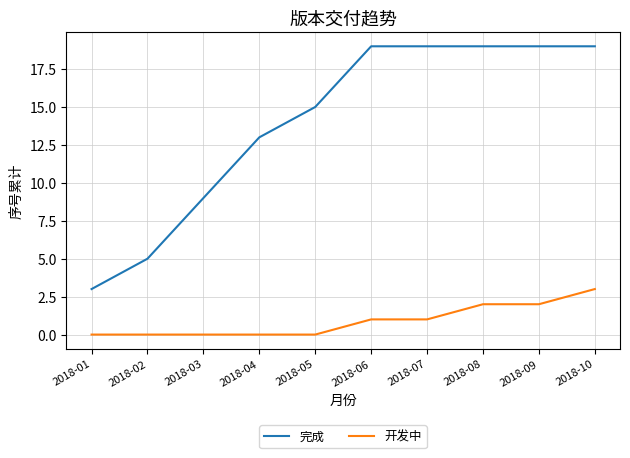

Between 2018-03 and 2018-10, which series saw the biggest shift?

完成